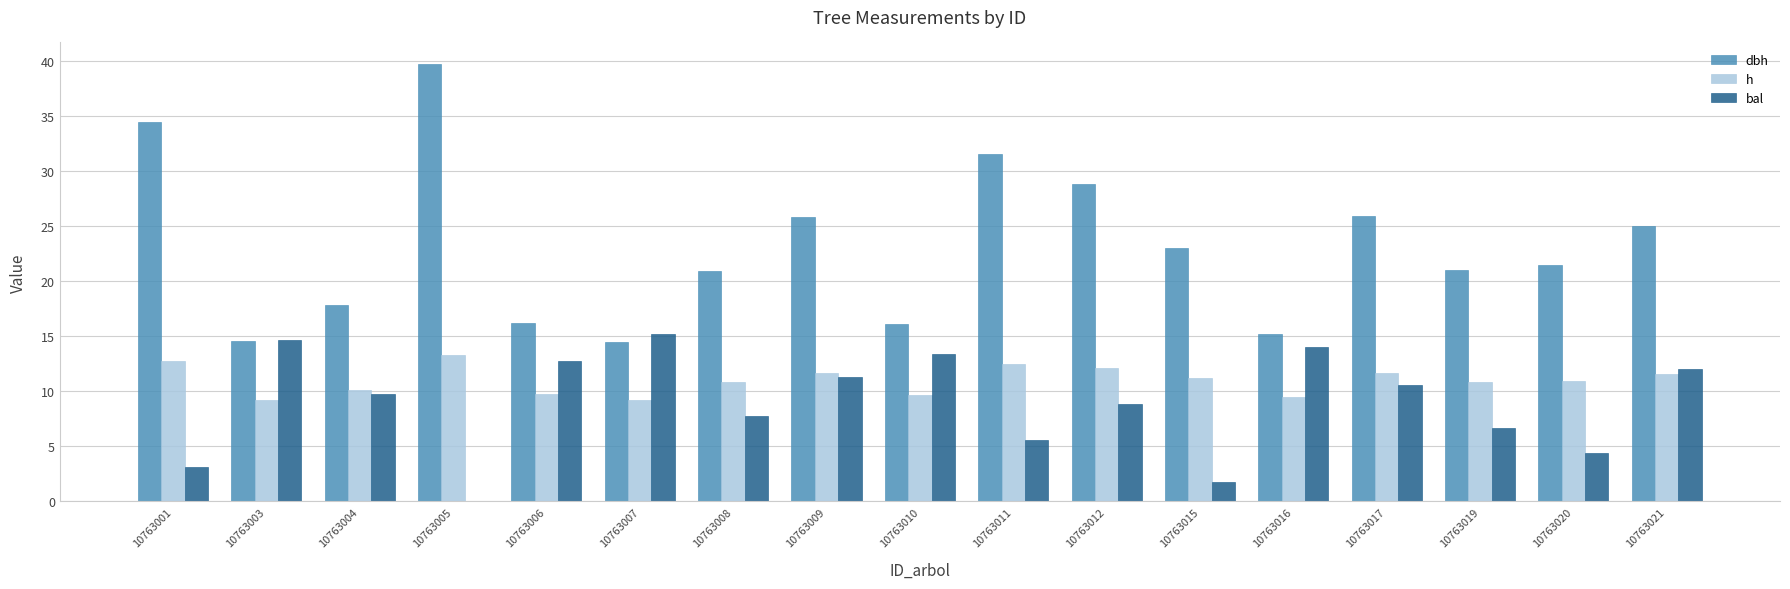

What are all the series names shown in the legend?

dbh, h, bal